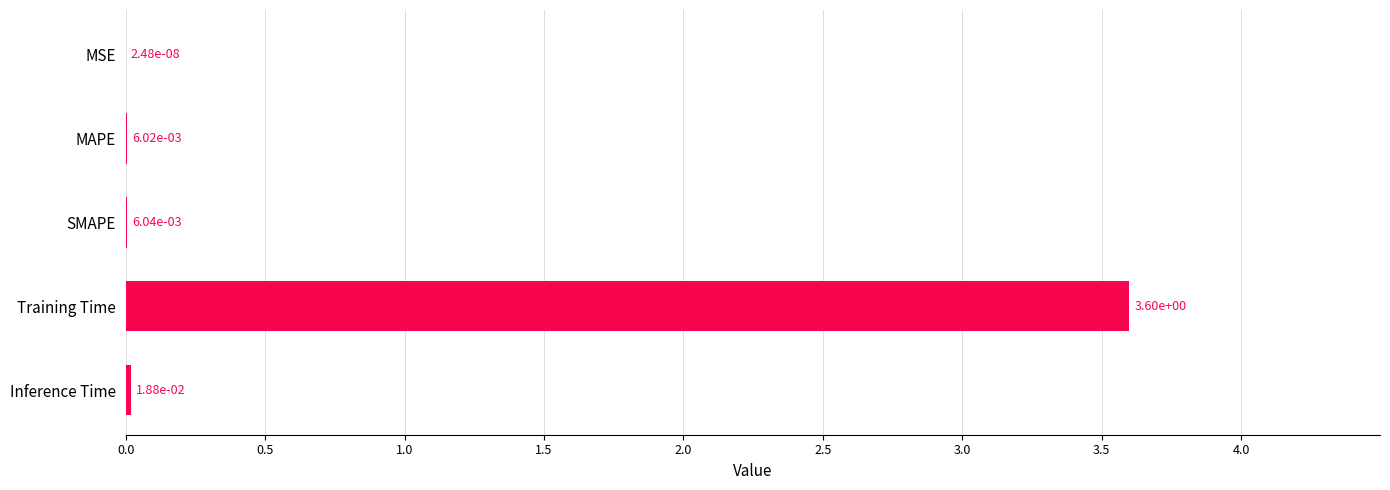

Are the bars grouped side by side (vs. stacked)?

No